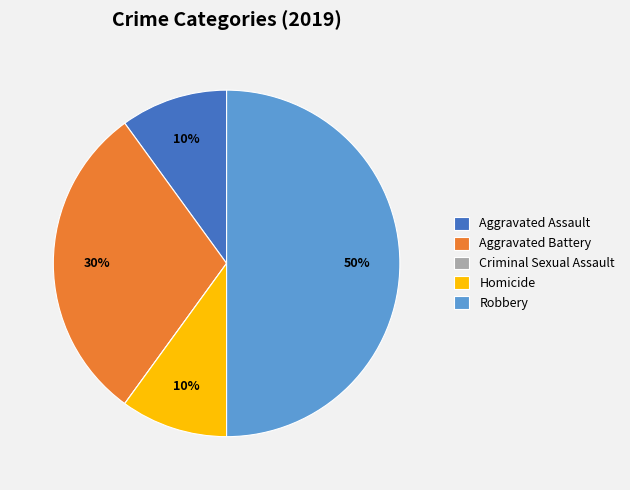

Combined, do Aggravated Battery and Robbery account for over 50%?

Yes